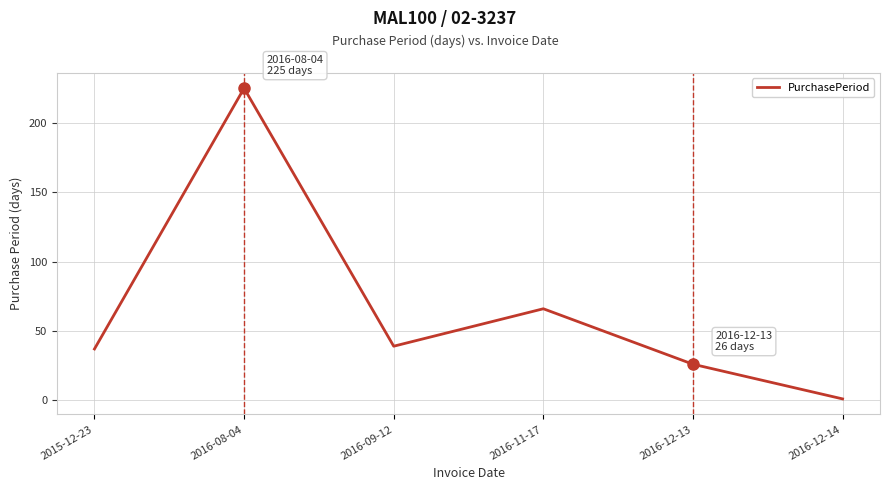

What is the ratio of the value at 2016-08-04 to the value at 2016-12-14?

225.0